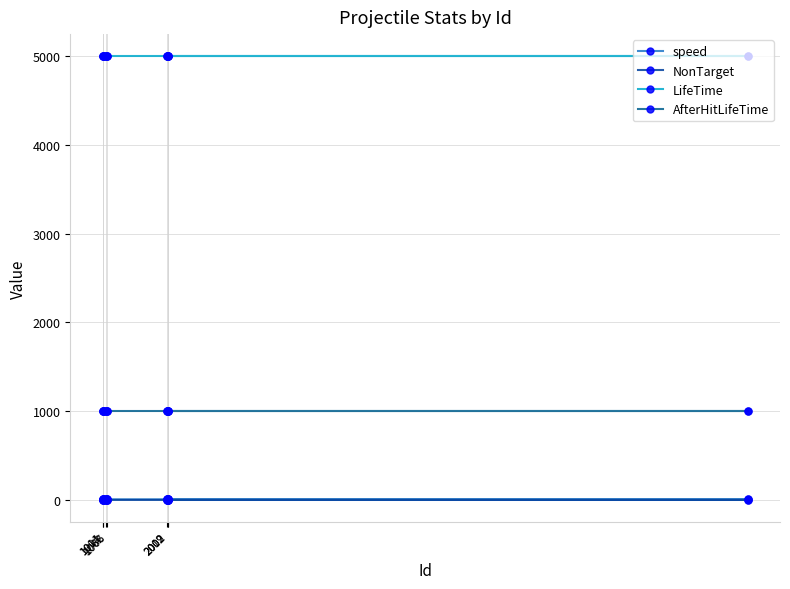

How many distinct data groups are displayed?

4